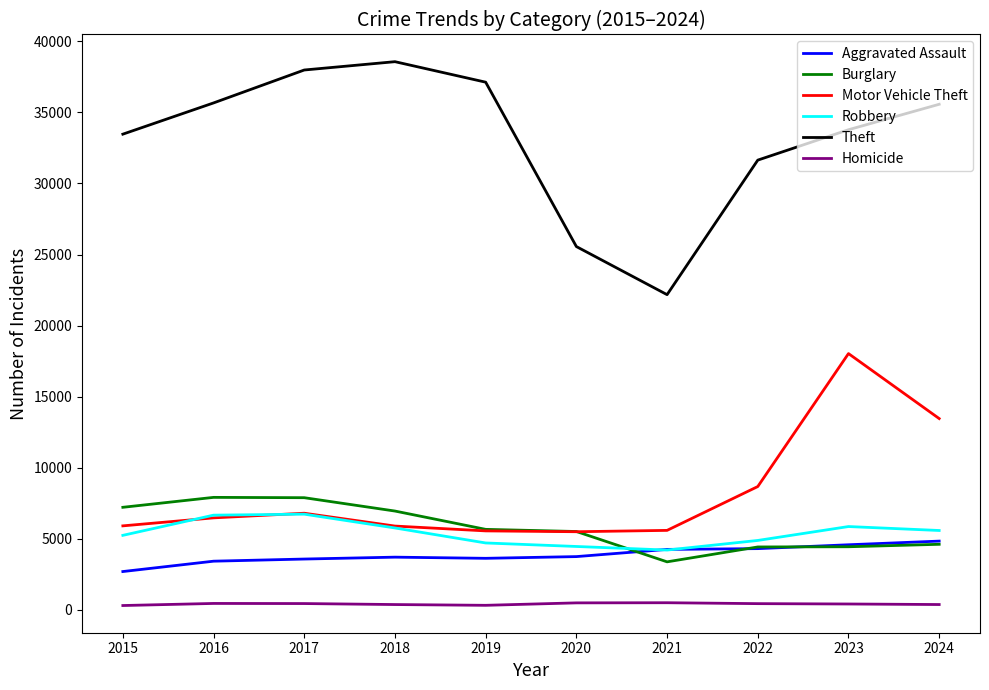

True or false: Motor Vehicle Theft has a value of 5541 at 2019.

True